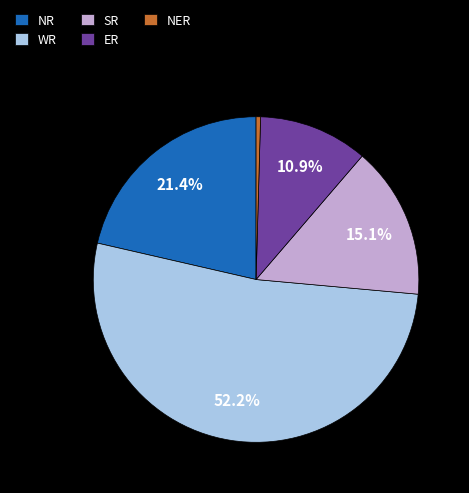

How many segments does this pie chart have?

5